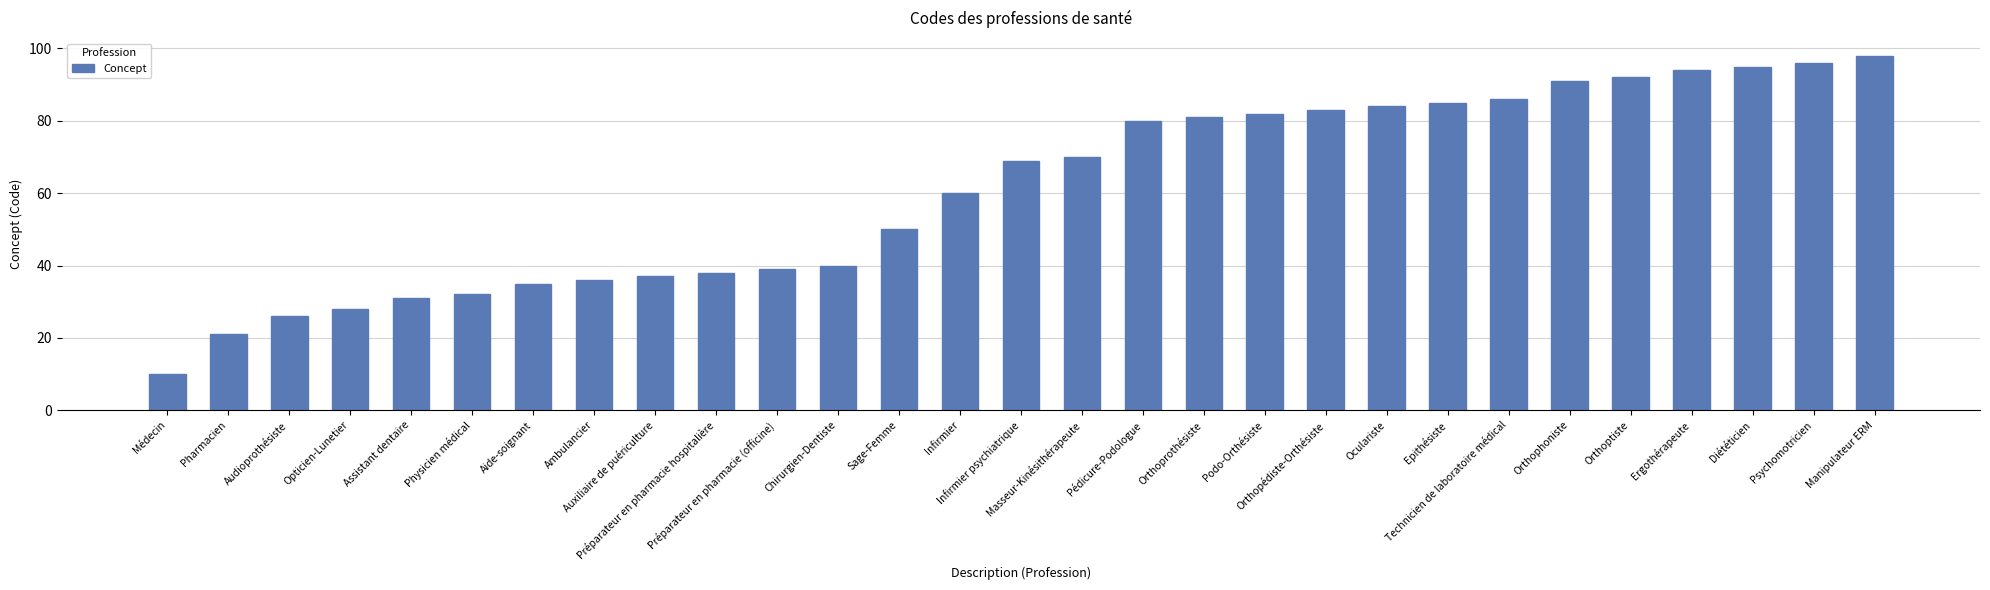

True or false: the data shows 47 at Assistant dentaire.

False